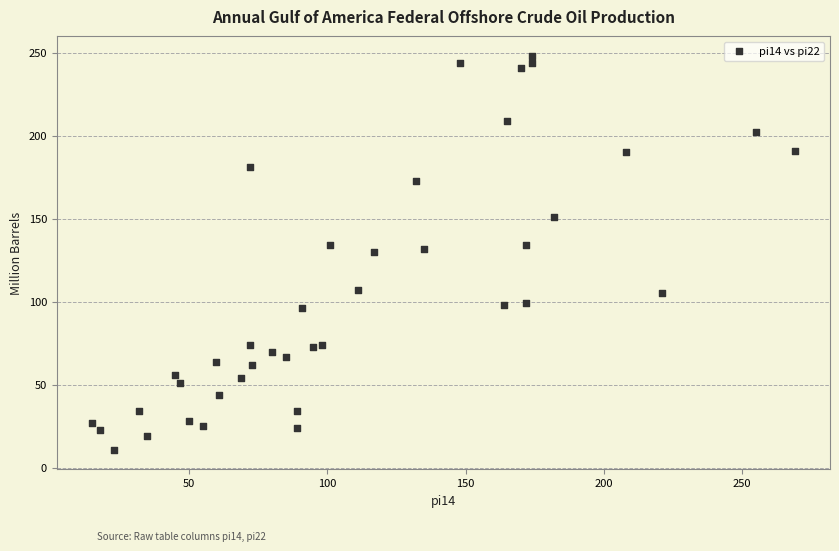

What is the range of X values (max minus min)?

254